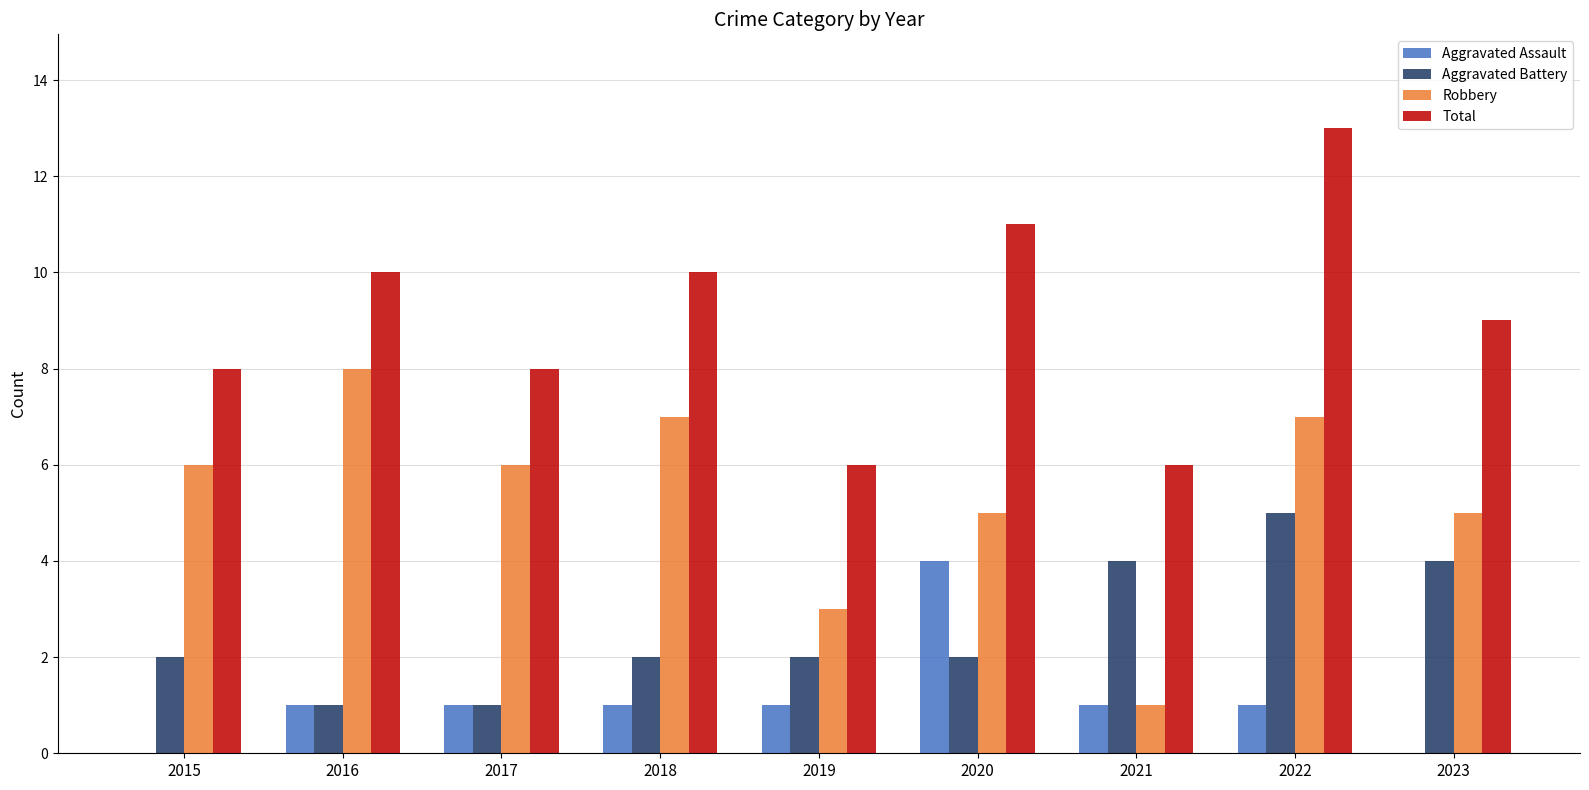

What is the difference between the Aggravated Assault values at 2020 and 2021?

3